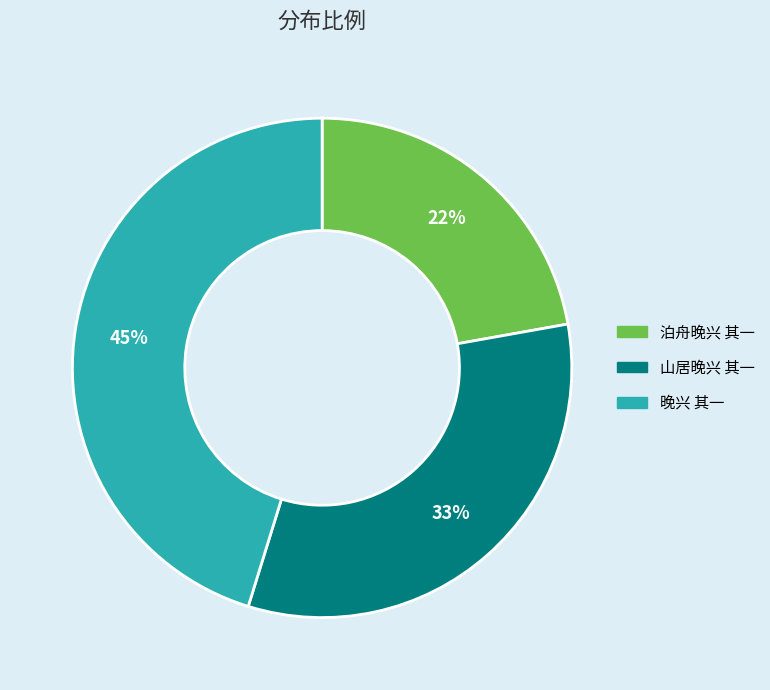

To the nearest percent, what portion does 泊舟晚兴 其一 represent?

22%